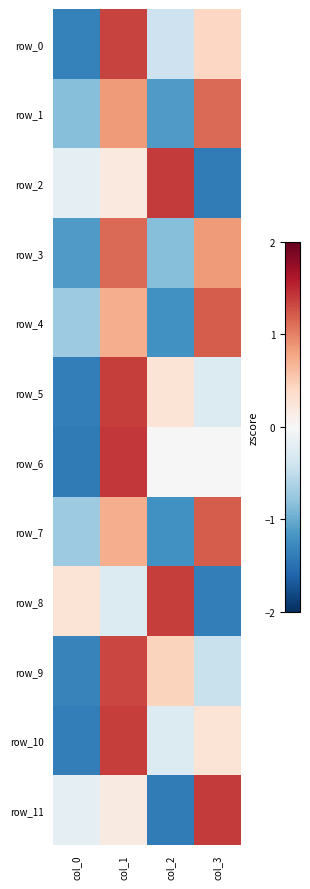

What is the total value across all series at col_1?

10.4